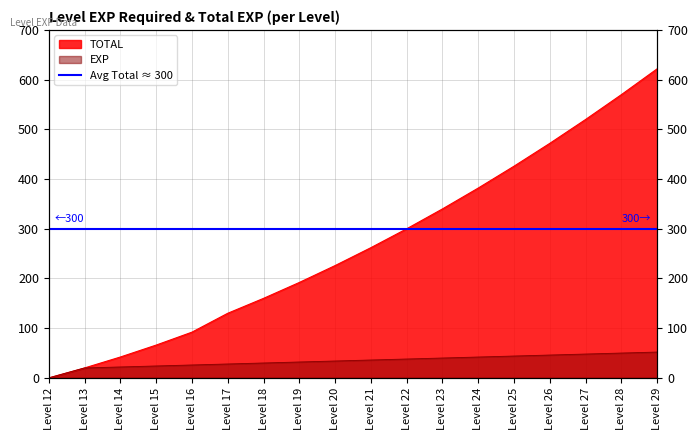

Reading right to left, extract all data points from this chart.

TOTAL: 622	570	520	472	426	382	340	300	262	226	192	160	130	92	66	42	20	0
EXP: 52	50	48	46	44	42	40	38	36	34	32	30	28	26	24	22	20	0